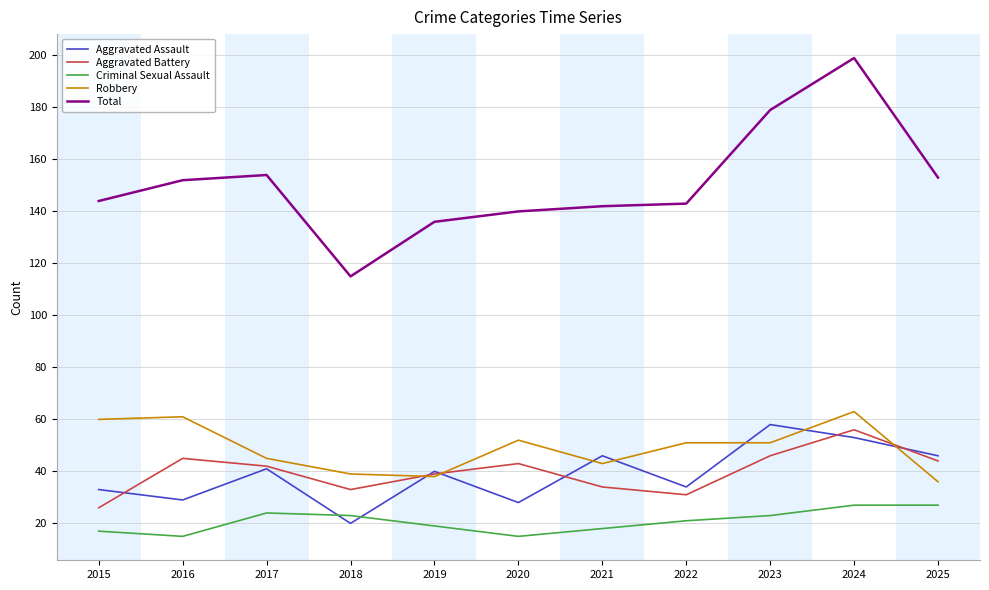

Between which two adjacent categories do Aggravated Assault and Criminal Sexual Assault first intersect?

2017 and 2018